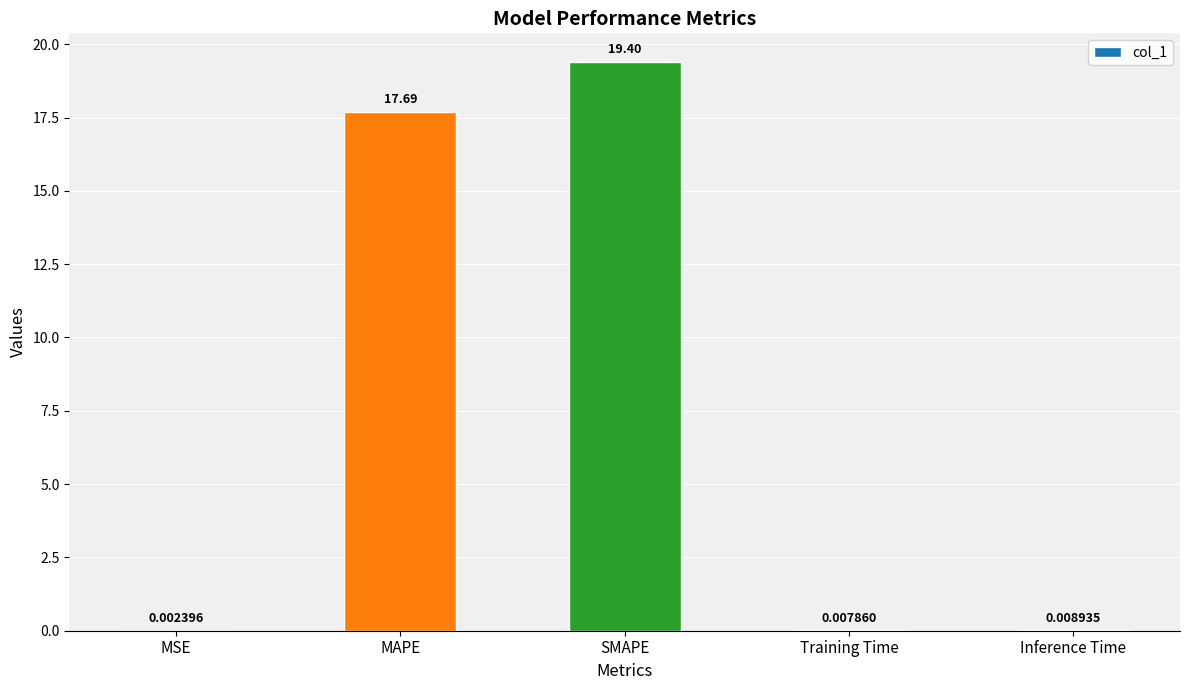

What is the sum of all values?

37.1